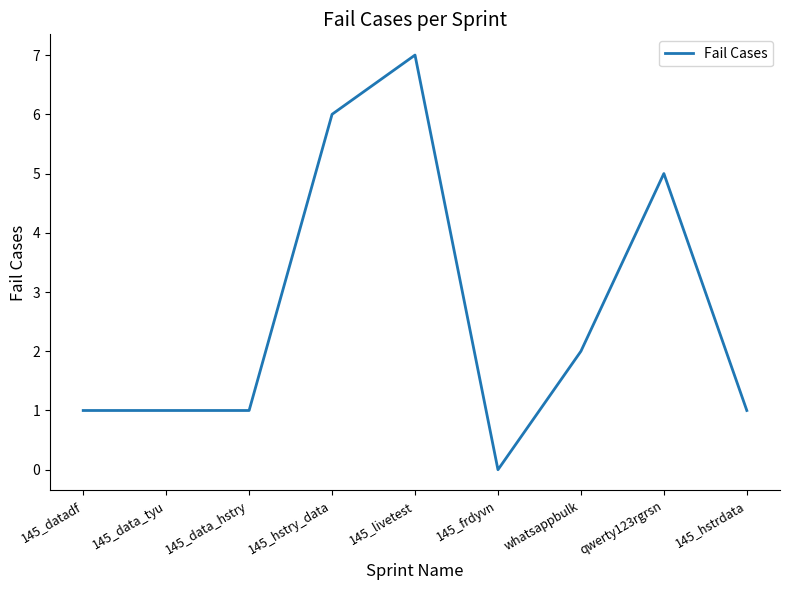

What is the greatest value displayed?

7